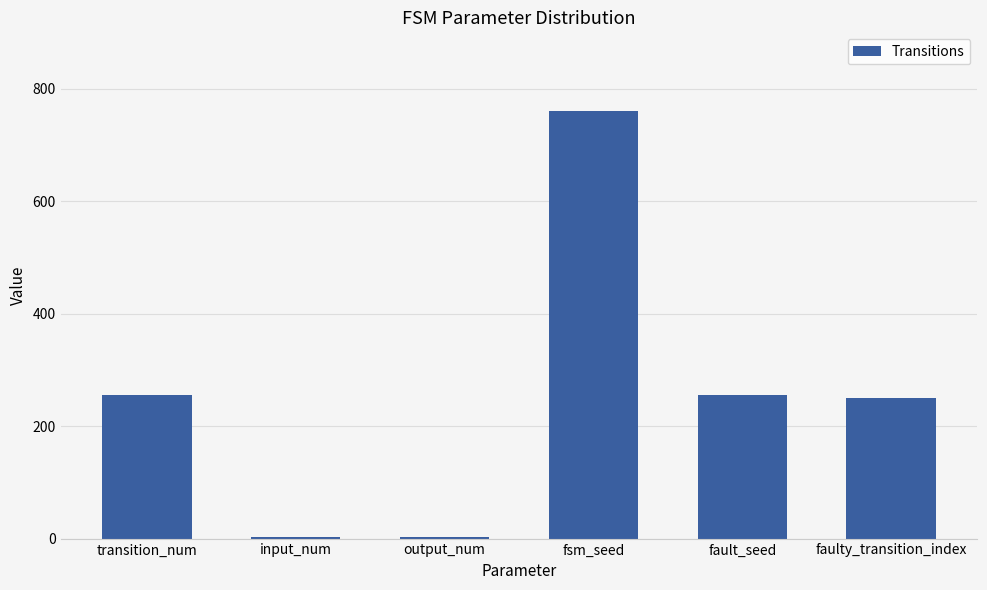

At which category does the chart reach its peak across all series?

fsm_seed